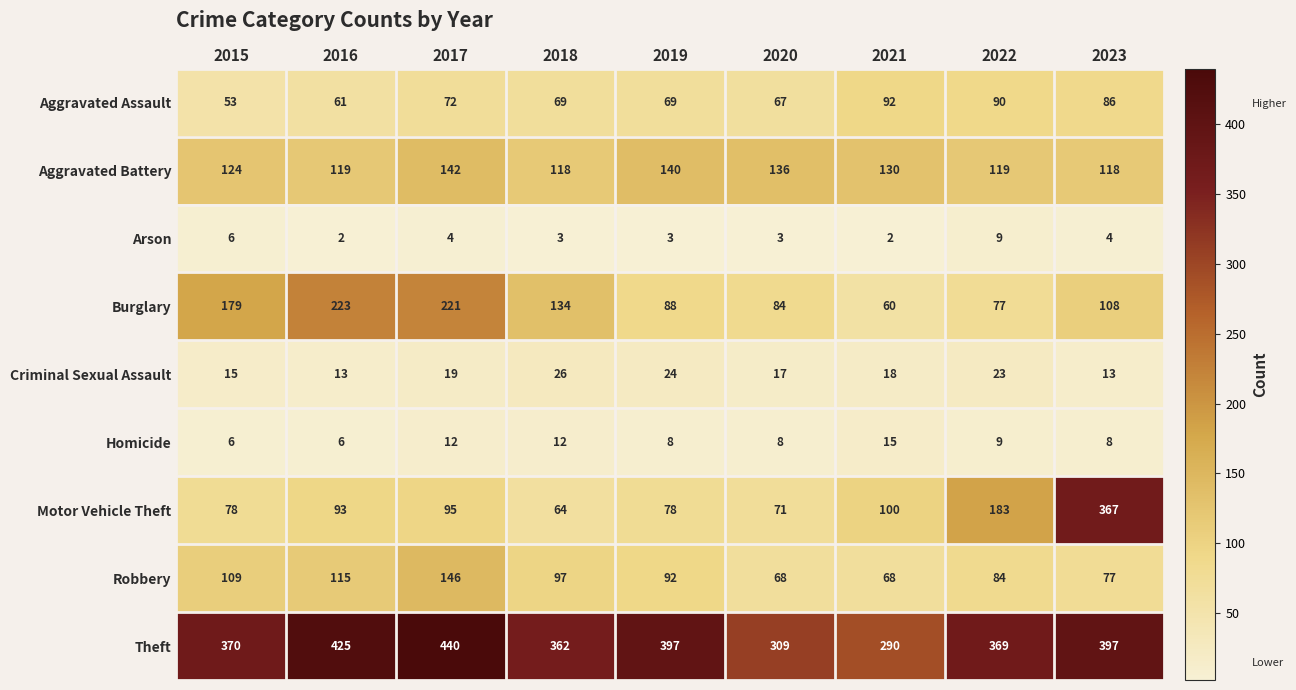

What is the difference between the second highest and second lowest values in the Motor Vehicle Theft series?

112